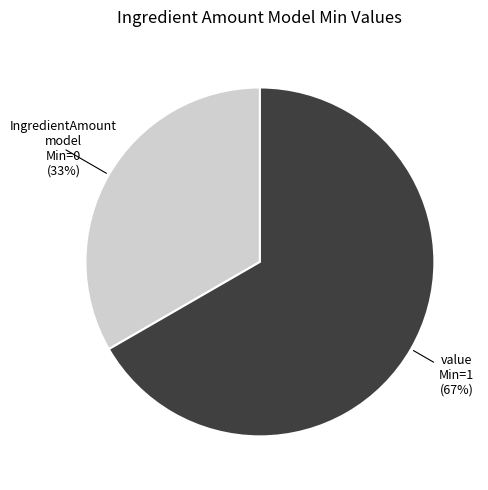

To the nearest percent, what is the average slice percentage?

50%